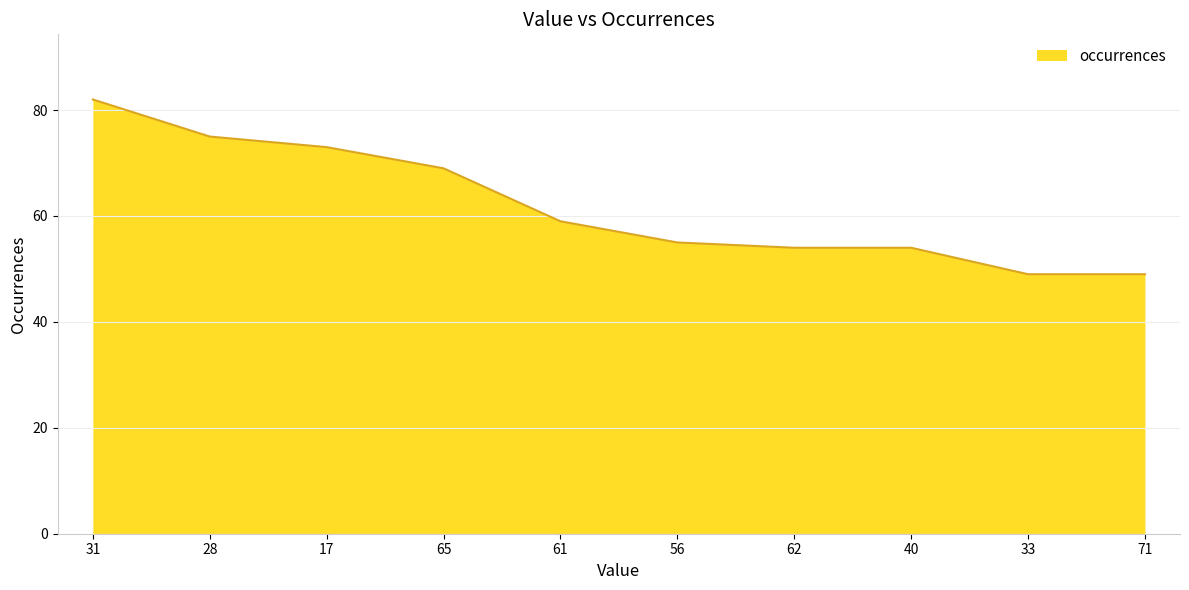

At which category does the chart reach its peak across all series?

31